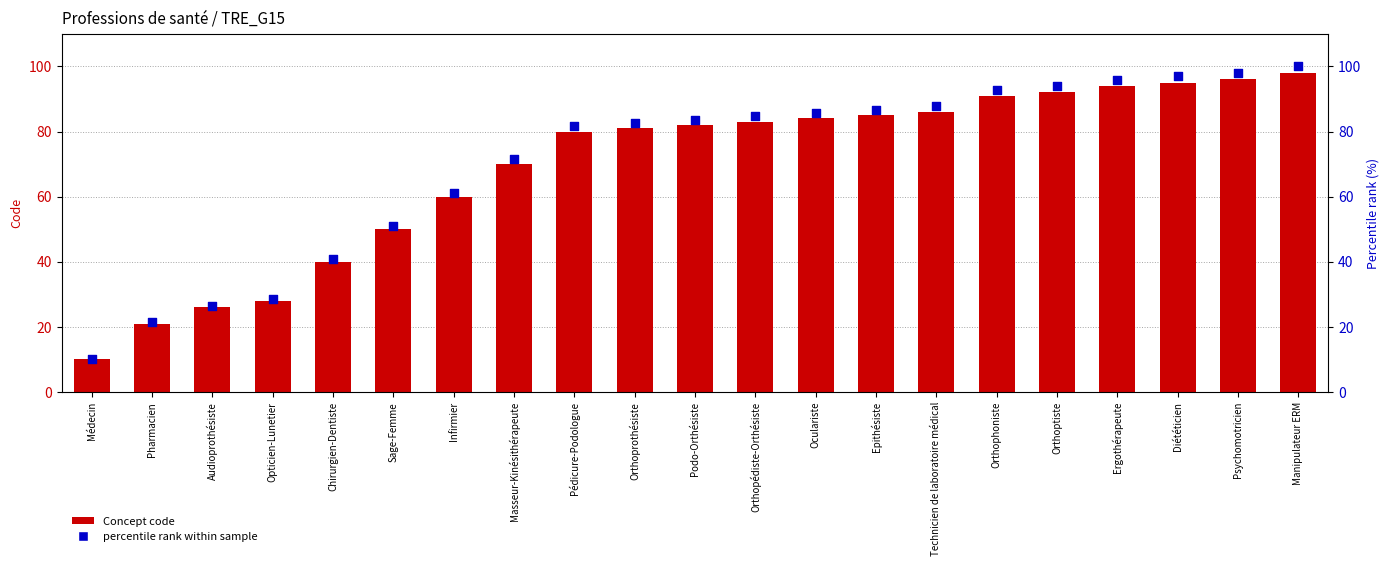

Which series contains the highest Y value?

percentile rank within sample